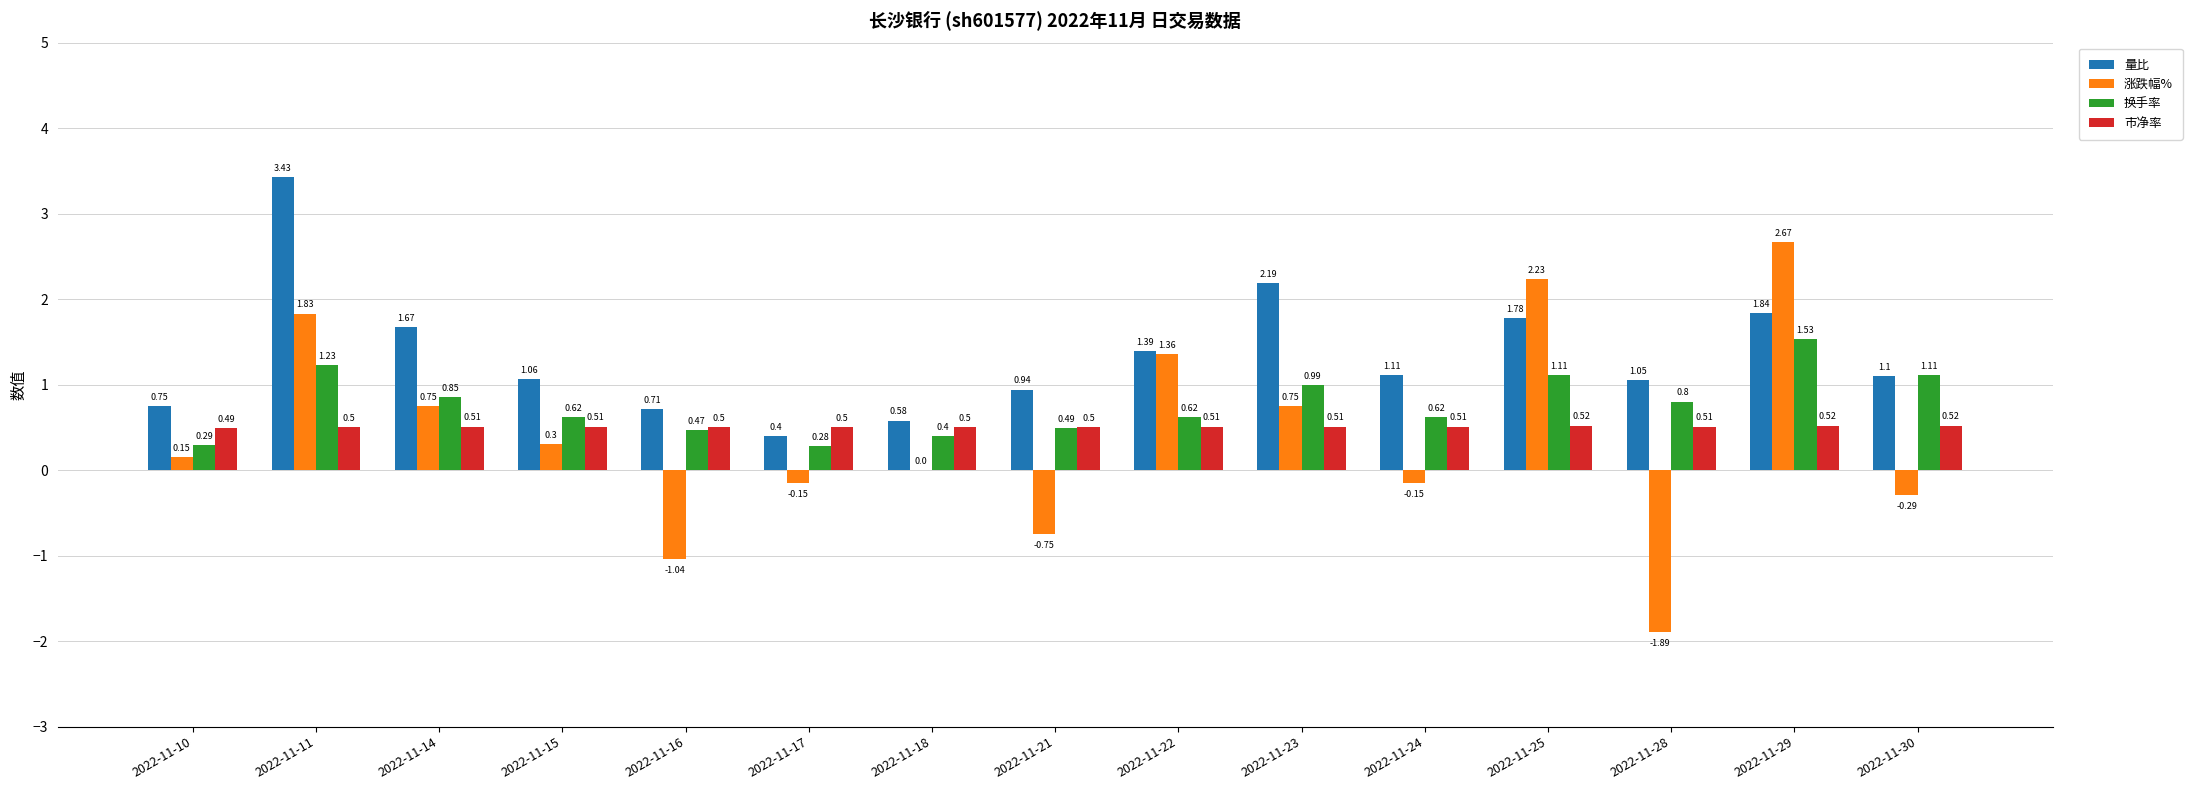

Does the chart contain stacked bars?

No